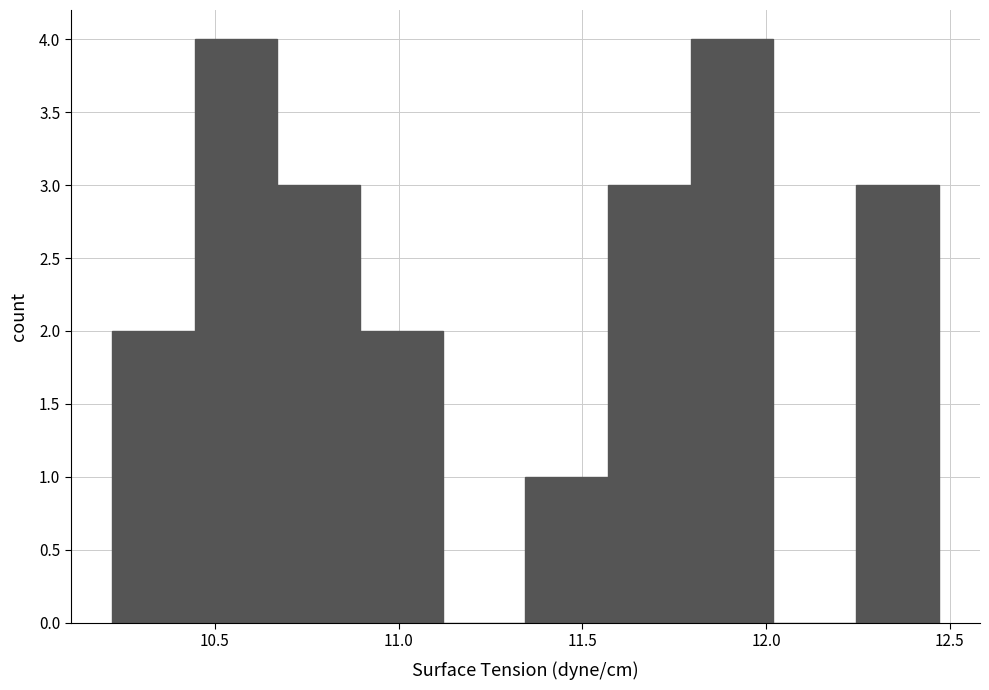

How tall is the bar that spans 10.670 to 10.895 on the x-axis? Neither the bar edges nor the heights are printed on the chart, so give them approximately, as read against the axes.

3